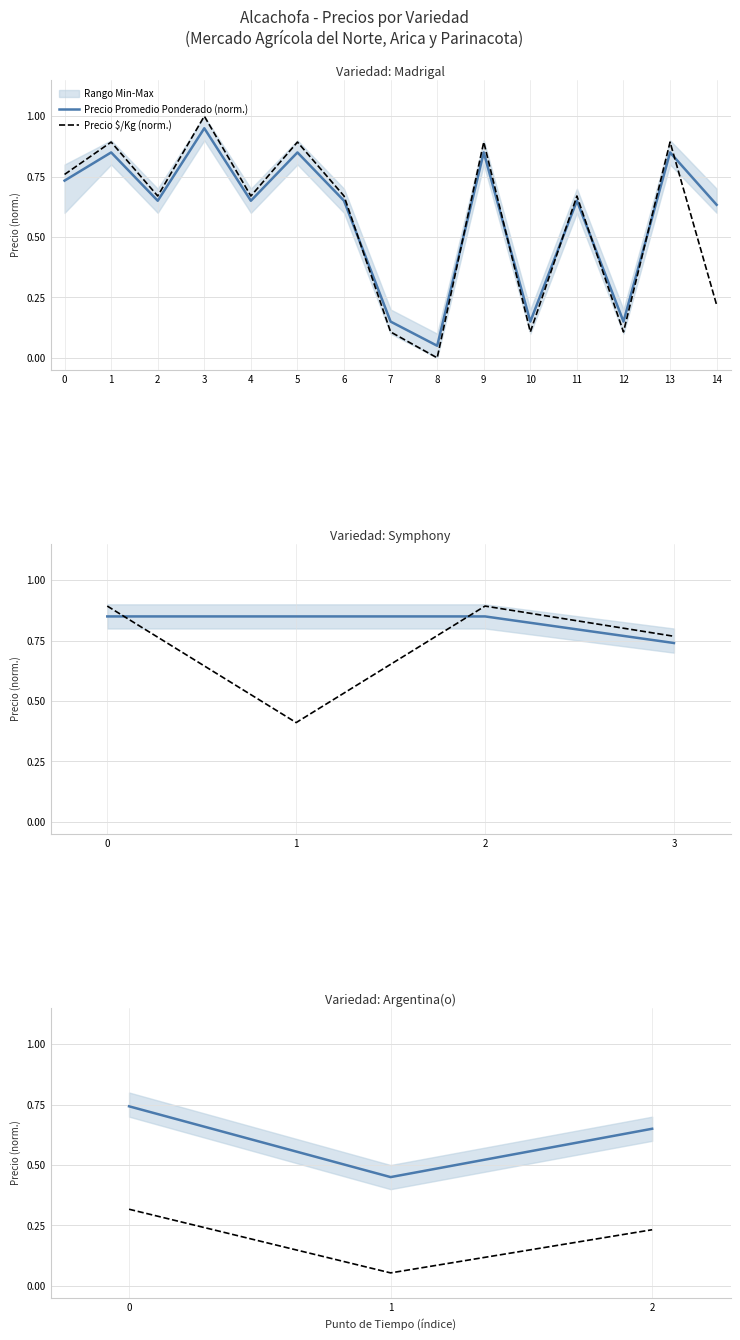

How many categories are shown in the chart?

3